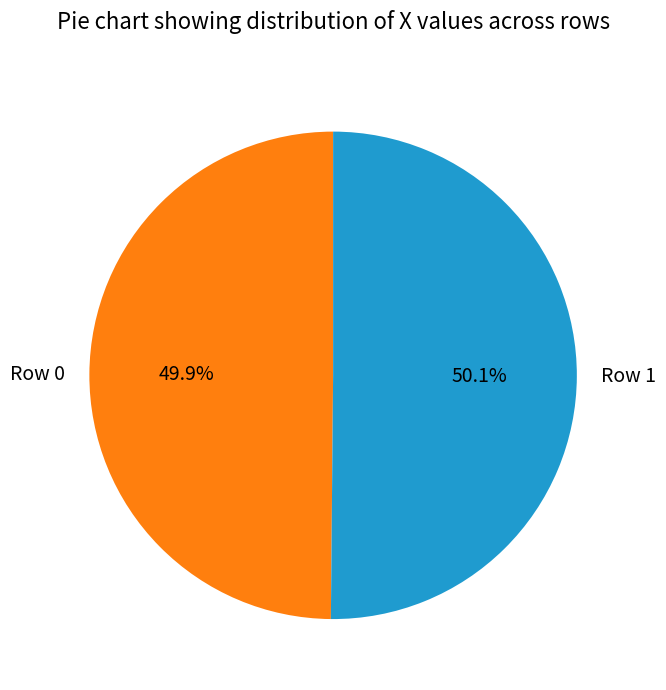

To the nearest percent, what is the average slice percentage?

50%